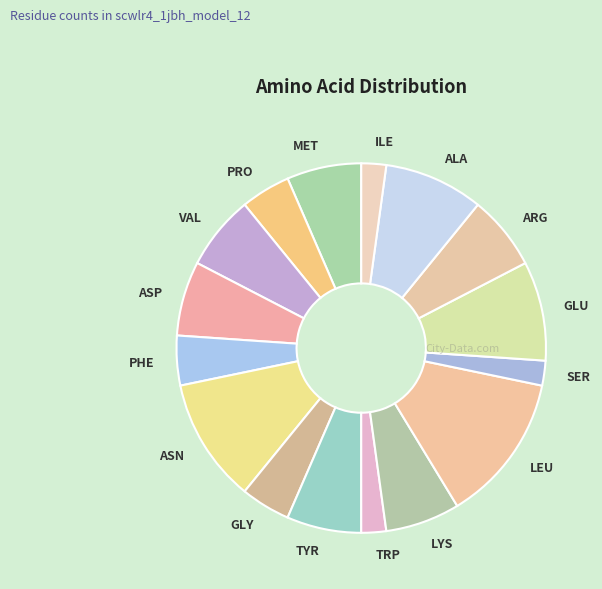

Is it true that PRO is 4% of the pie?

True